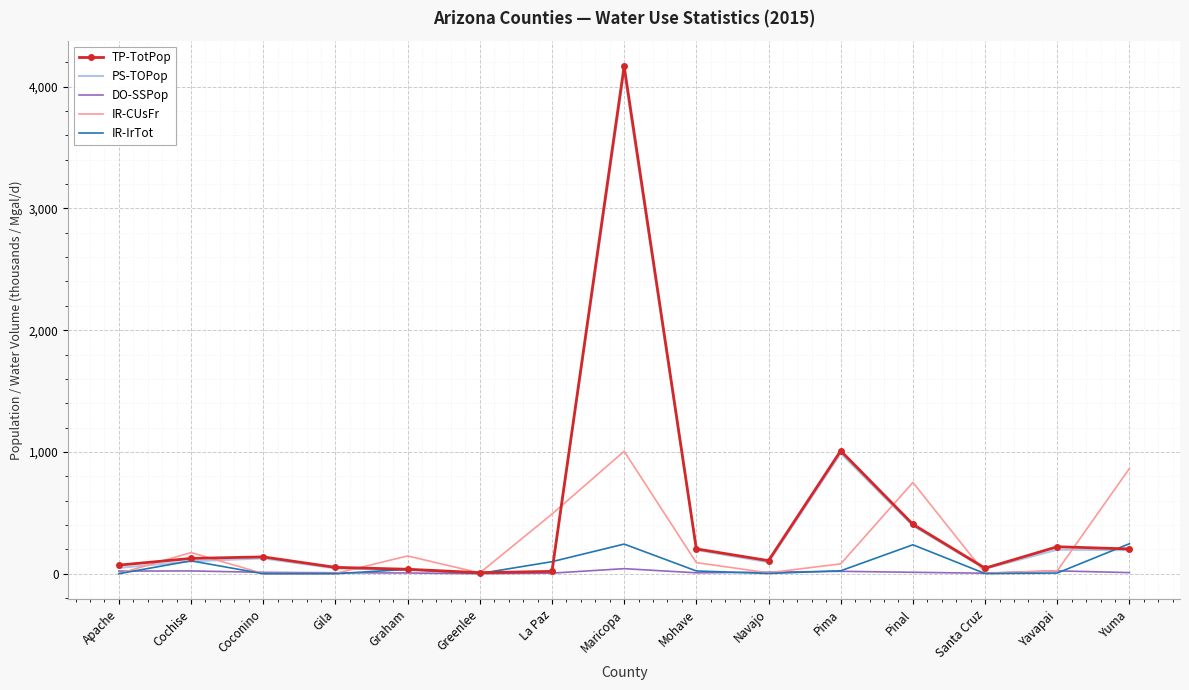

Which series changed the most between Maricopa and Mohave?

TP-TotPop